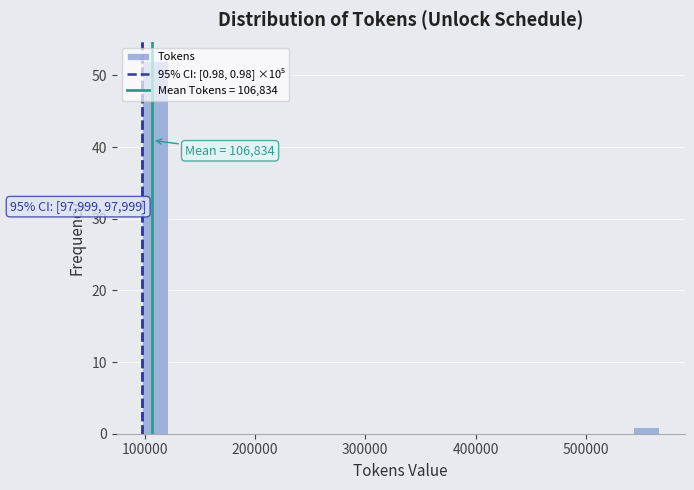

Around what value on the x-axis is the tallest bar? Give the approximate position of its centre, as read against the axis.

110000